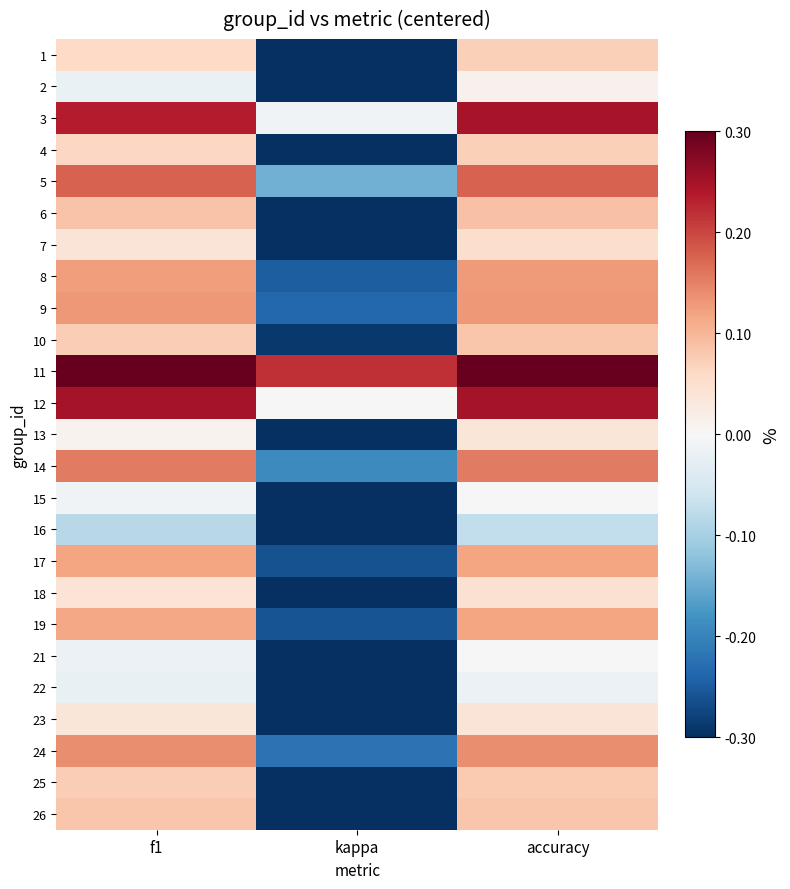

Reading right to left, list all the values displayed in this chart.

1: accuracy=0.1	kappa=-0.3	f1=0.1
2: accuracy=0.0	kappa=-0.5	f1=-0.0
3: accuracy=0.2	kappa=-0.0	f1=0.2
4: accuracy=0.1	kappa=-0.4	f1=0.1
5: accuracy=0.2	kappa=-0.1	f1=0.2
6: accuracy=0.1	kappa=-0.3	f1=0.1
7: accuracy=0.1	kappa=-0.4	f1=0.0
8: accuracy=0.1	kappa=-0.2	f1=0.1
9: accuracy=0.1	kappa=-0.2	f1=0.1
10: accuracy=0.1	kappa=-0.3	f1=0.1
11: accuracy=0.4	kappa=0.2	f1=0.4
12: accuracy=0.2	kappa=0.0	f1=0.2
13: accuracy=0.0	kappa=-0.5	f1=0.0
14: accuracy=0.2	kappa=-0.2	f1=0.2
15: accuracy=0.0	kappa=-0.5	f1=-0.0
16: accuracy=-0.1	kappa=-0.7	f1=-0.1
17: accuracy=0.1	kappa=-0.3	f1=0.1
18: accuracy=0.0	kappa=-0.4	f1=0.0
19: accuracy=0.1	kappa=-0.3	f1=0.1
21: accuracy=0.0	kappa=-0.5	f1=-0.0
22: accuracy=-0.0	kappa=-0.5	f1=-0.0
23: accuracy=0.0	kappa=-0.4	f1=0.0
24: accuracy=0.1	kappa=-0.2	f1=0.1
25: accuracy=0.1	kappa=-0.3	f1=0.1
26: accuracy=0.1	kappa=-0.3	f1=0.1